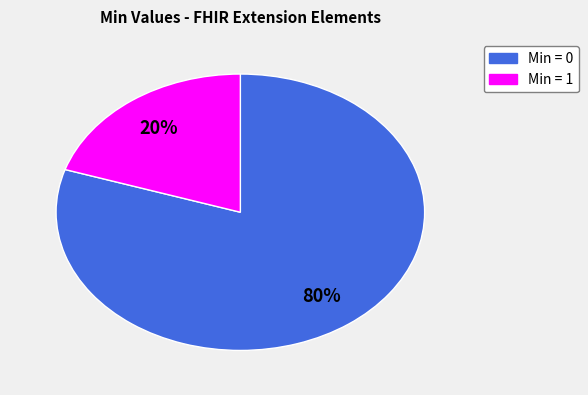

Is there a majority slice in this chart?

Yes